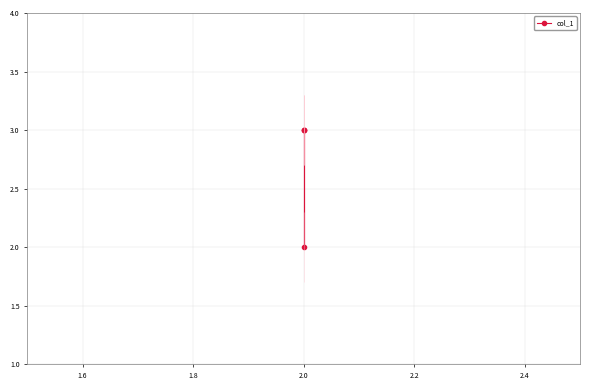

What is the sum of all values?

11